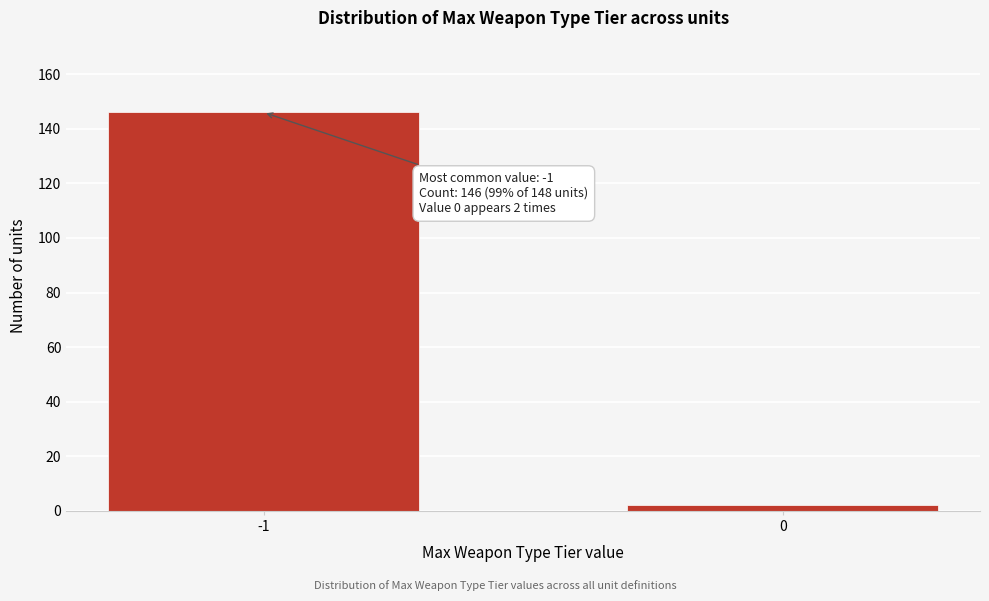

Reading left to right, list all the values displayed in this chart.

146	2